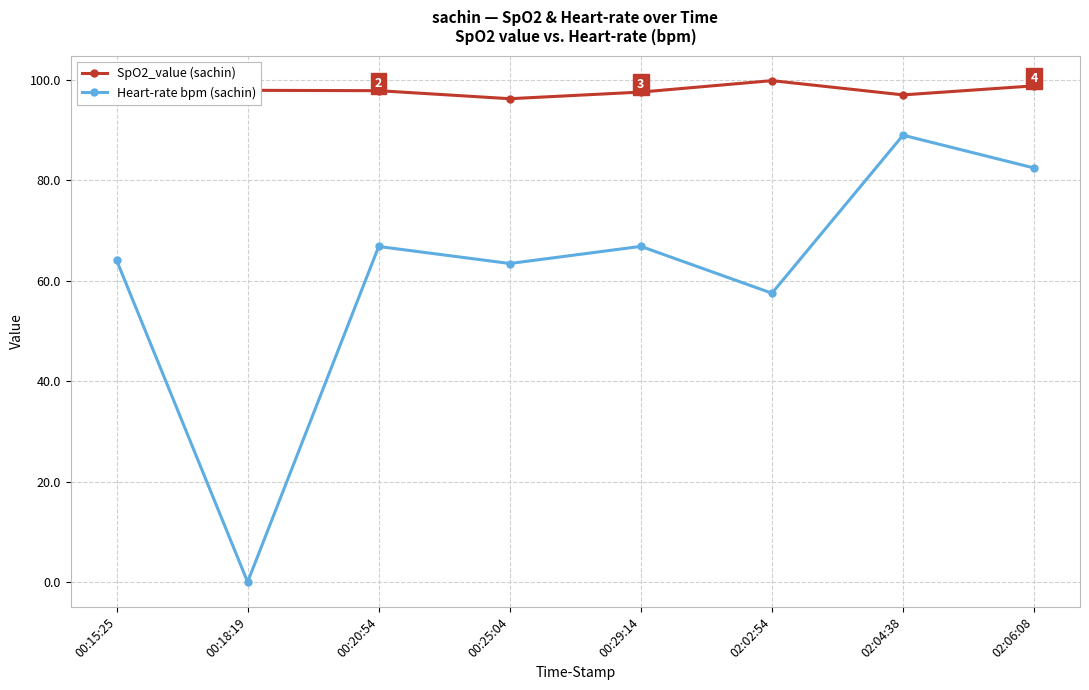

What is the spread (max minus min) of values at 00:29:14?

30.7